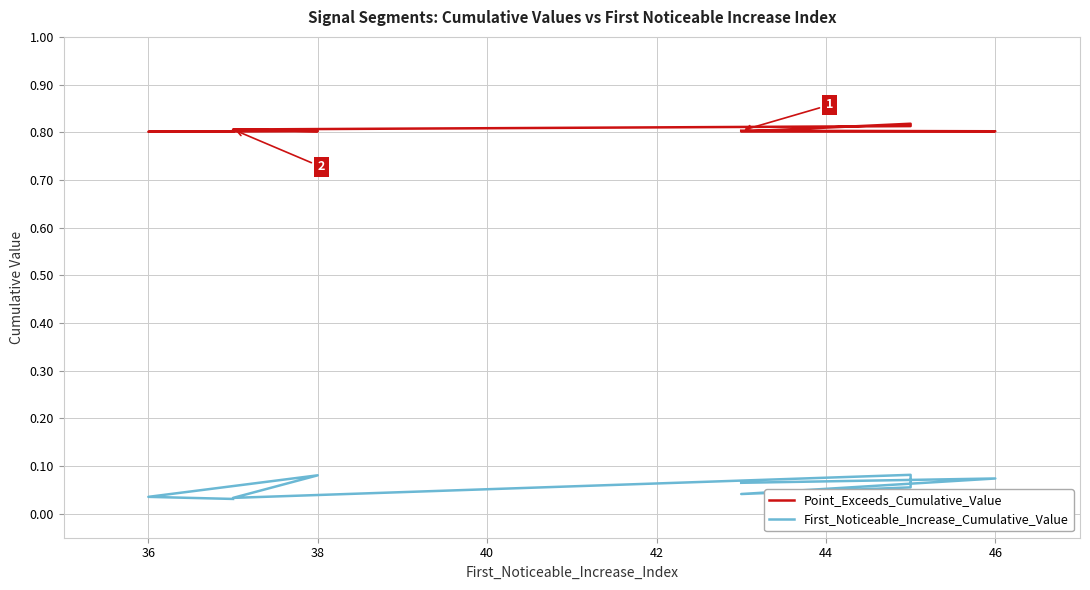

How many Point_Exceeds_Cumulative_Value values are between 0 and 1?

9